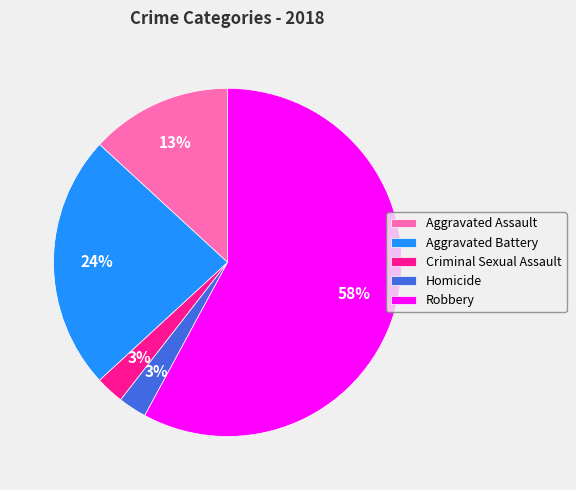

To the nearest percent, what is the average slice percentage?

20%